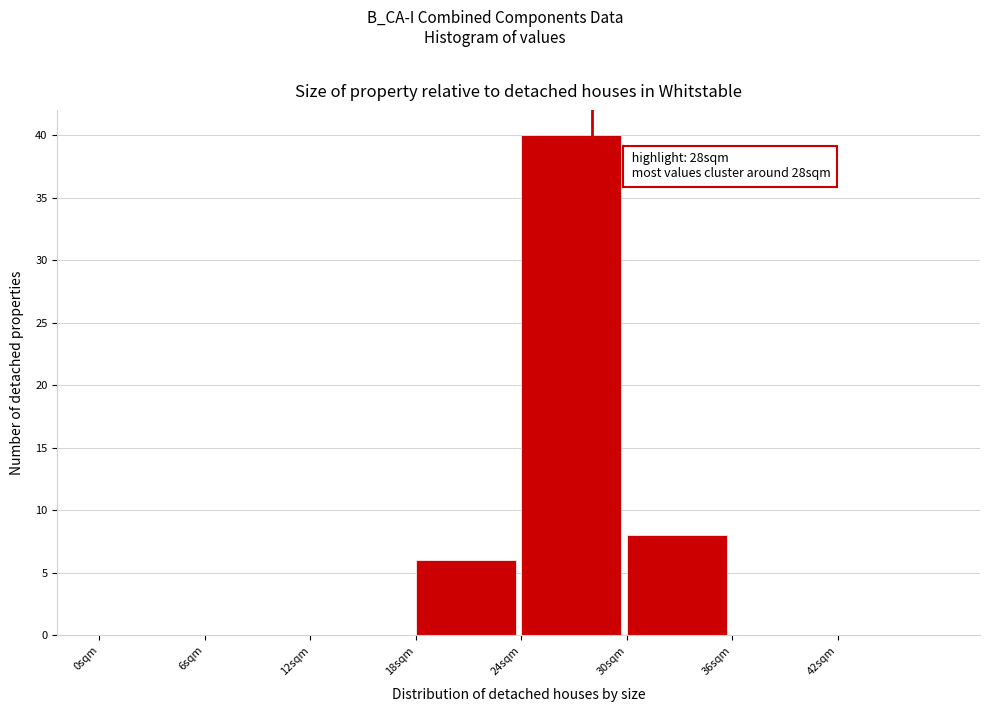

Which range on the x-axis has the tallest bar?

24 to 30